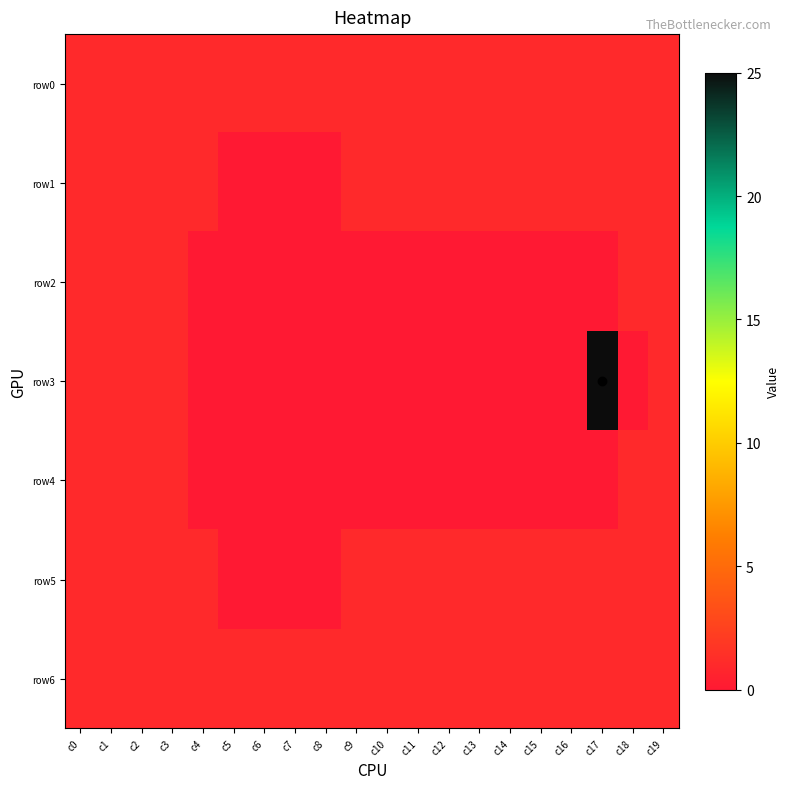

Which series has the largest range (max minus min)?

row3